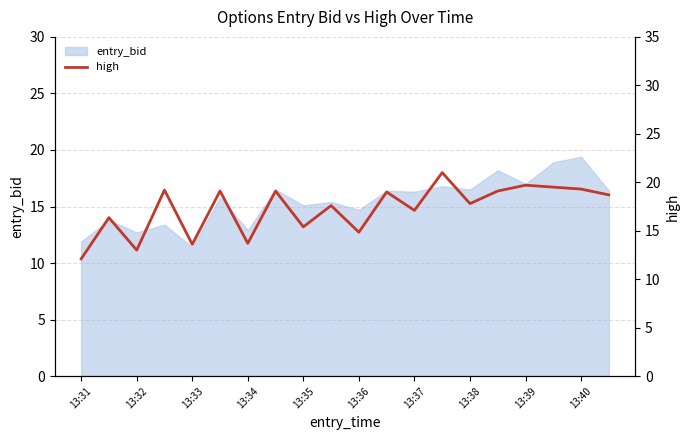

Is it true that entry_bid equals 23.8 at 13:38?

False